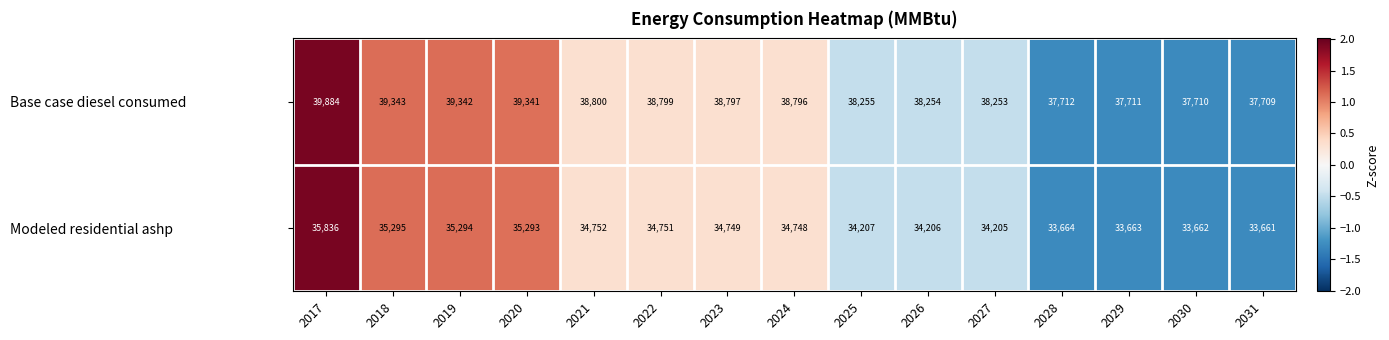

Rank the series at 2026 from lowest to highest value.

Modeled residential ashp, Base case diesel consumed